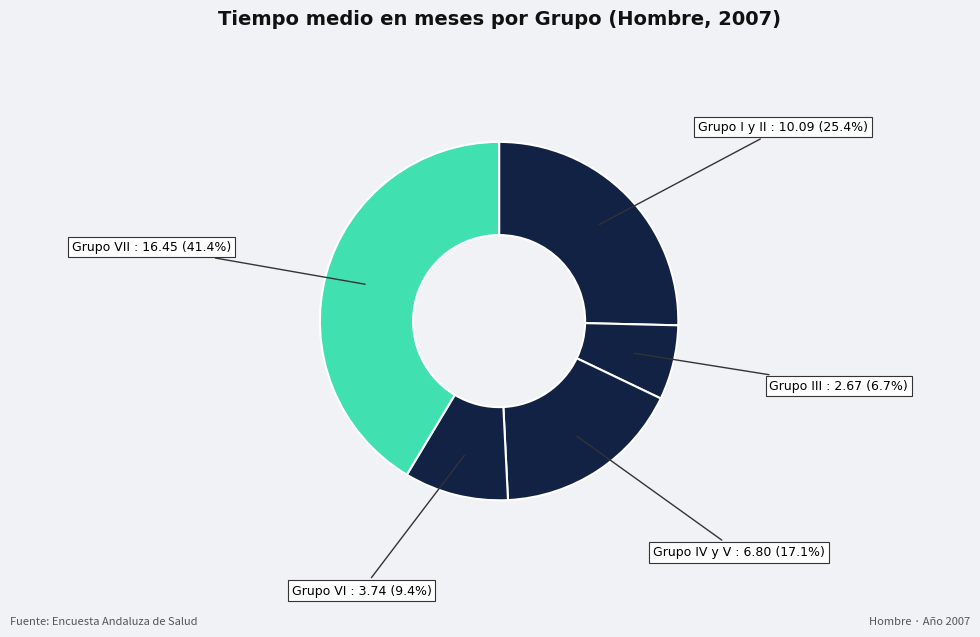

Is there a majority slice in this chart?

No